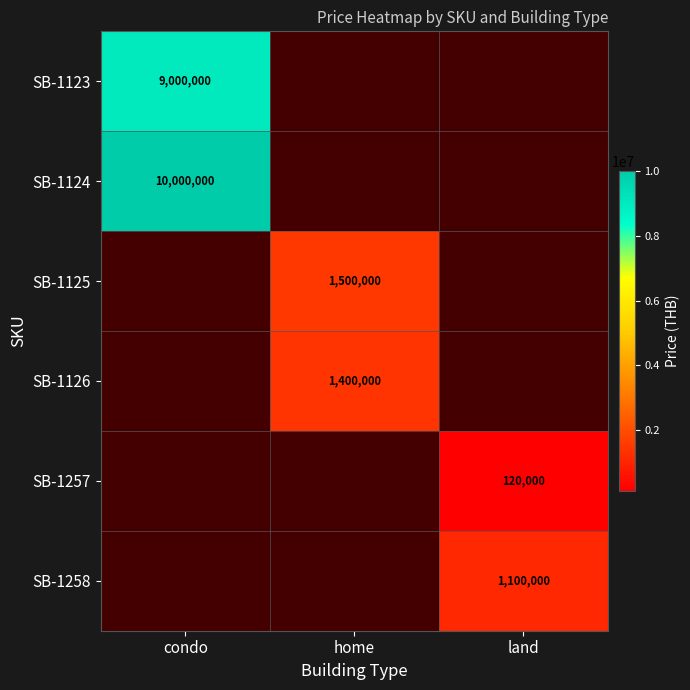

Is it true that SB-1123 equals 15191704 at condo?

False